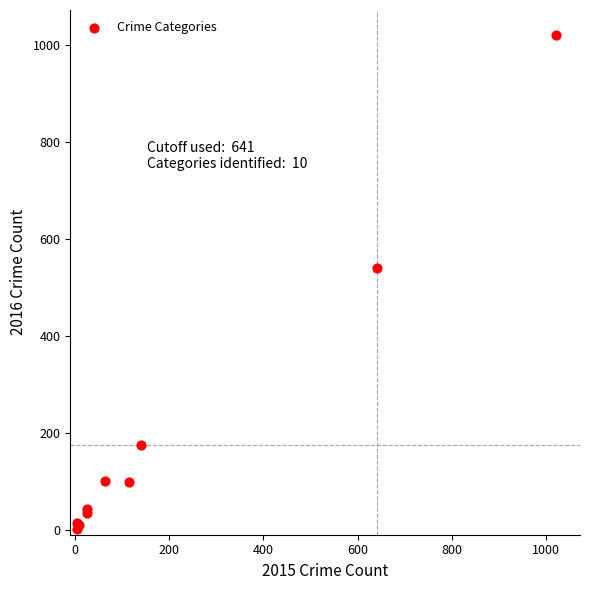

What Y value in the scatter plot is closest to 511?

540